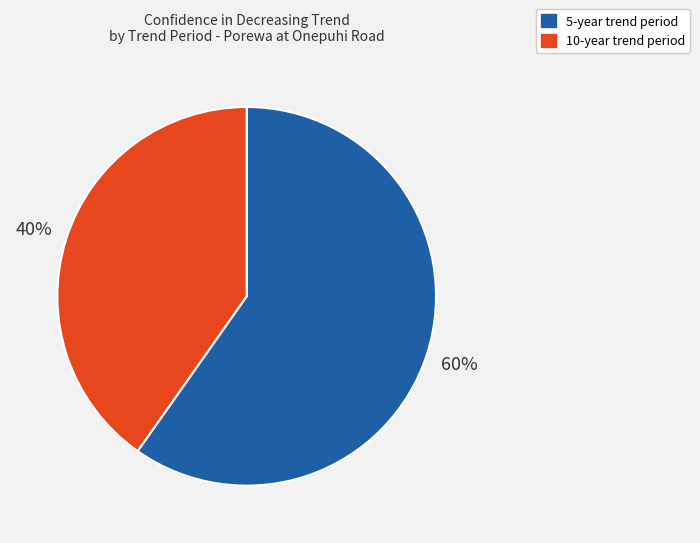

To the nearest percent, what is the difference between the largest and smallest slice percentages?

20%